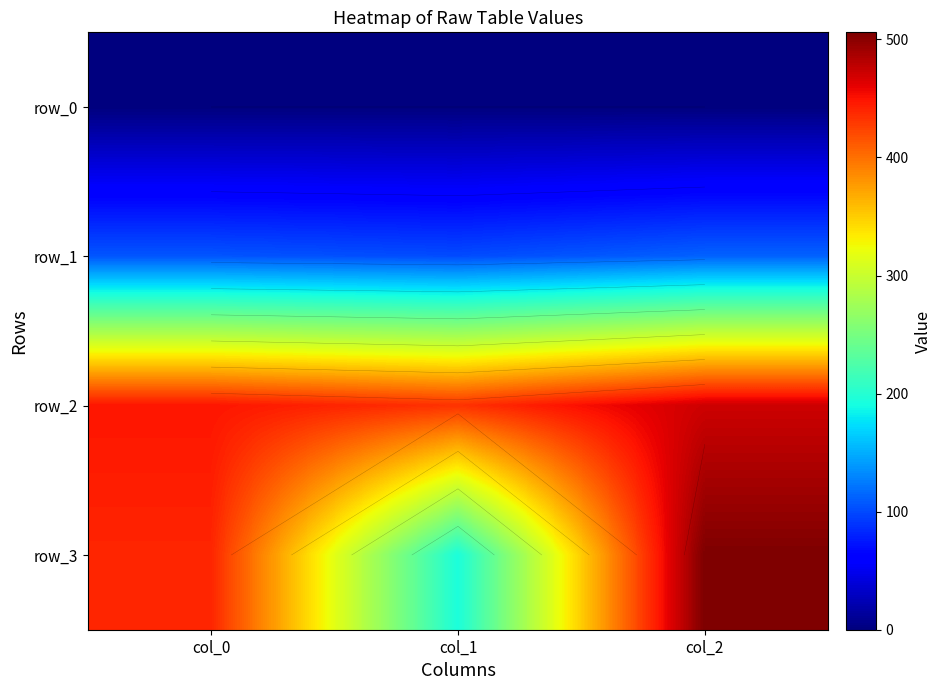

How many distinct data groups are displayed?

4